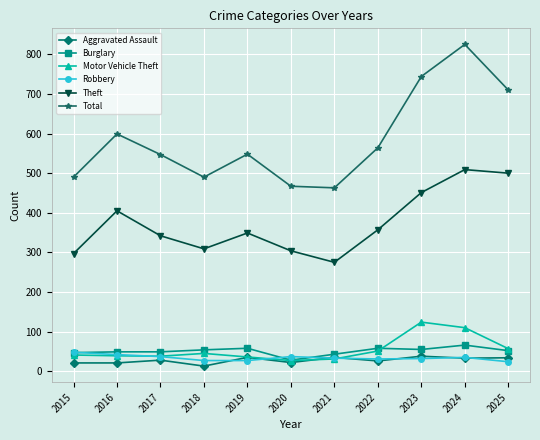

True or false: Robbery and Total cross at least once.

False